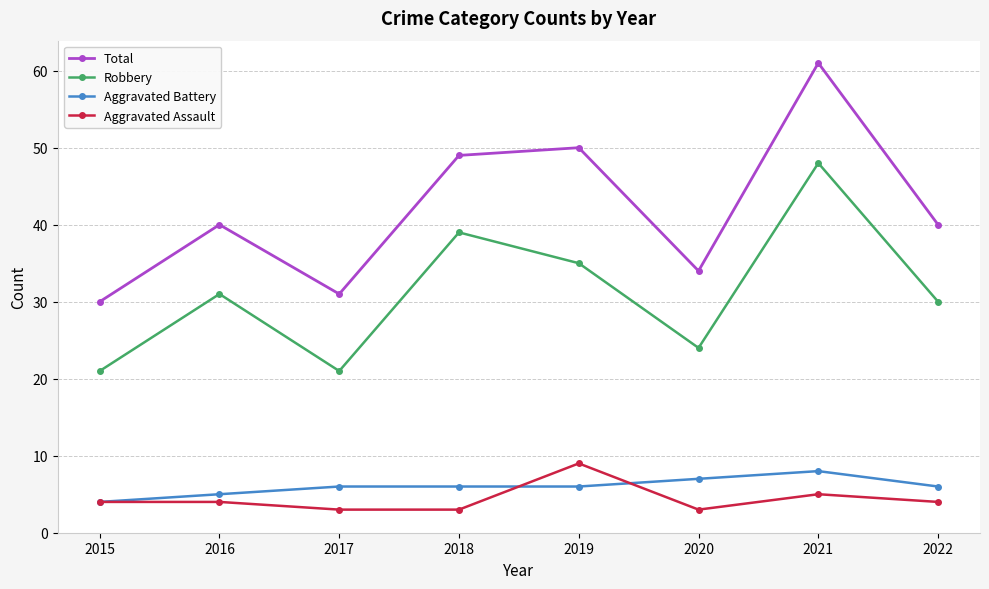

What is the difference between the highest and lowest values at 2020?

31